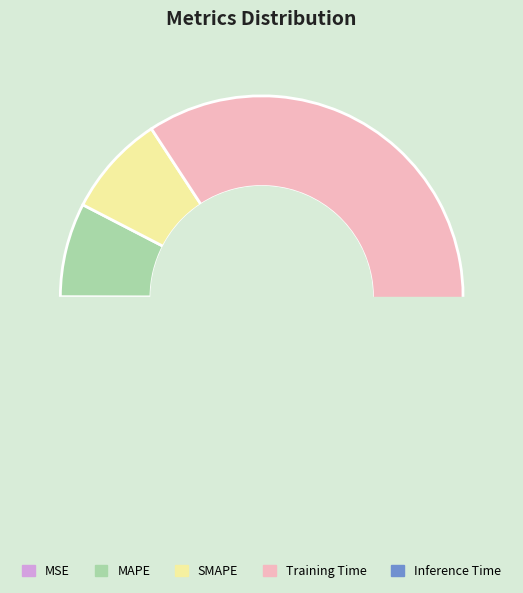

What is the majority slice?

Training Time